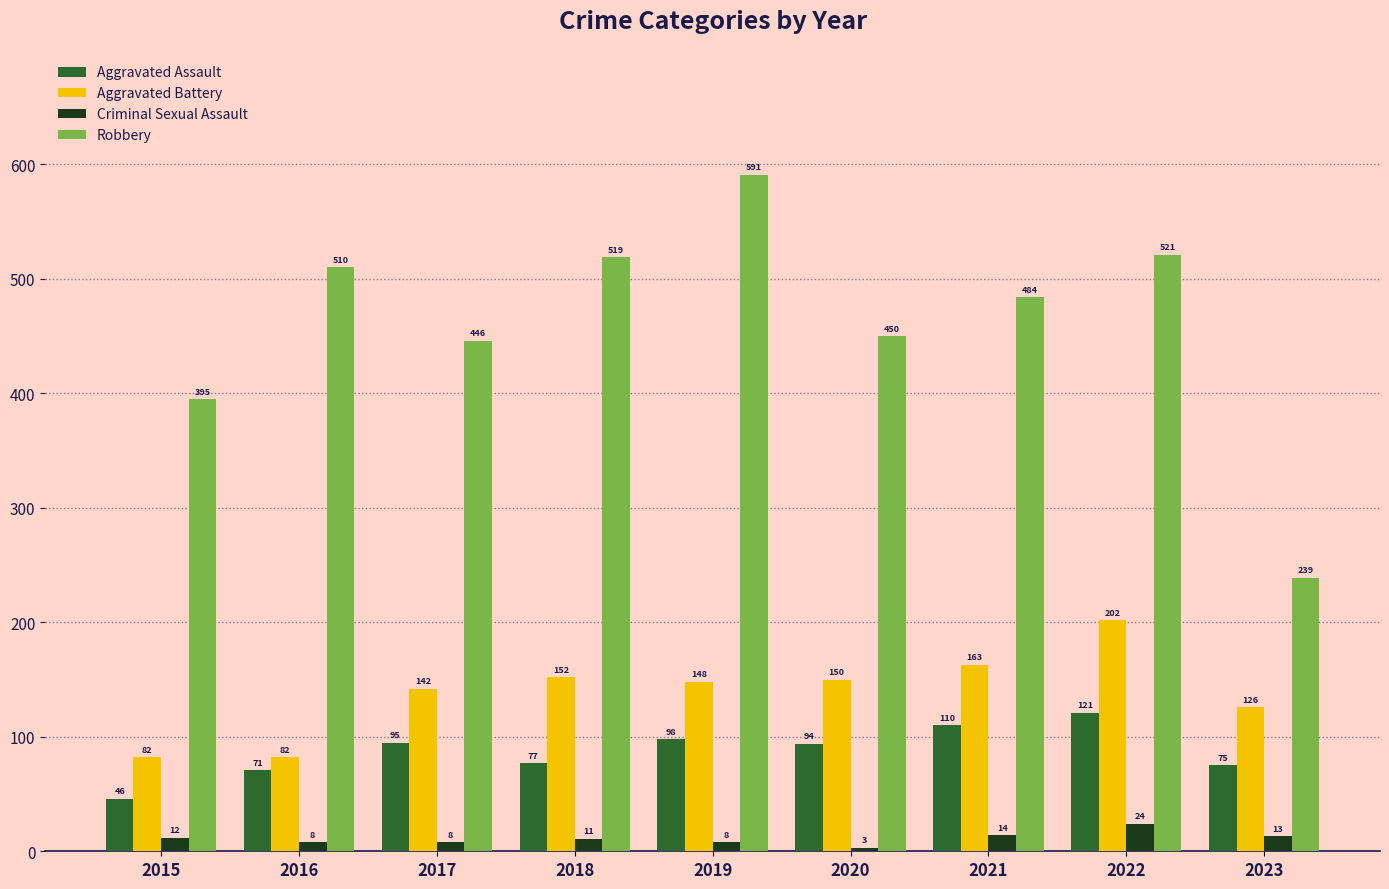

What is the value of the Aggravated Battery bar at the 5th from the left?

148